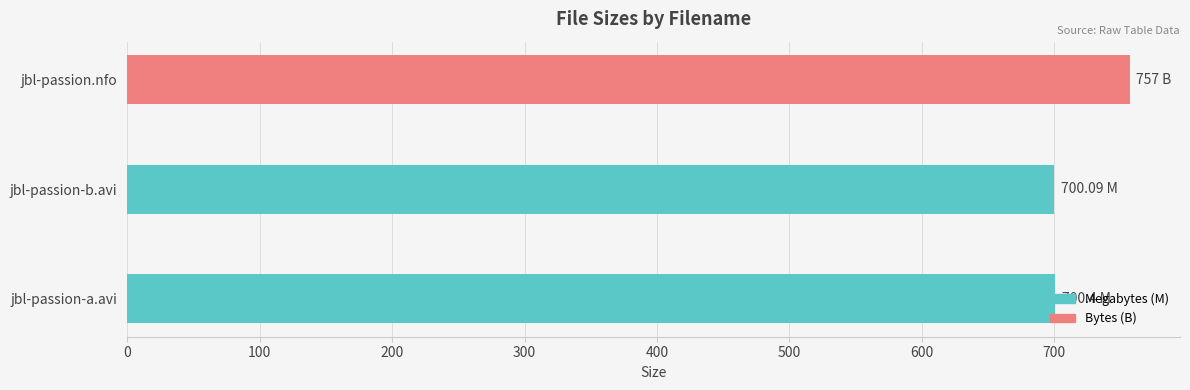

What is the sum of the values at jbl-passion-a.avi and jbl-passion.nfo?

1457.4